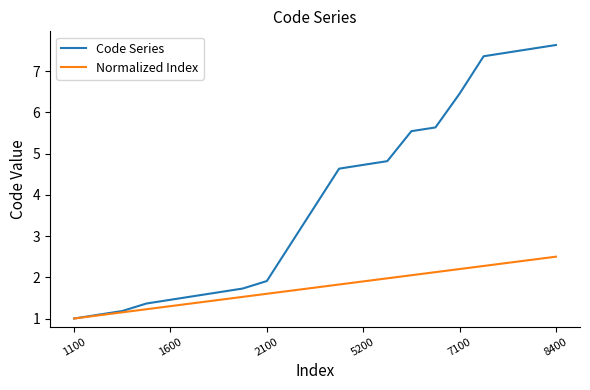

How many lines are shown in the chart?

2